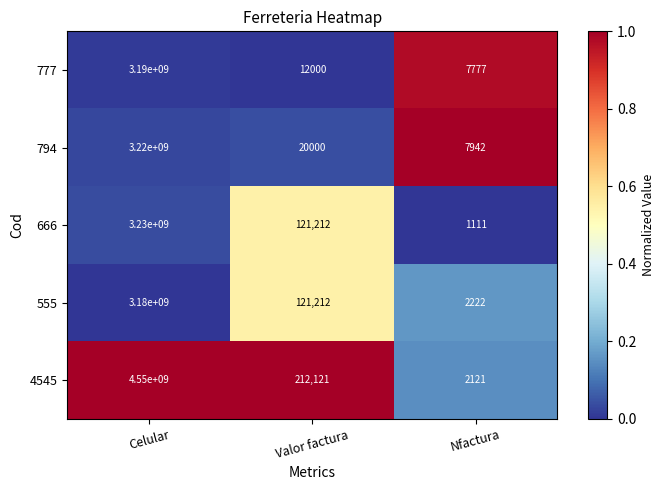

Rank the series by their maximum value, from lowest to highest.

555, 777, 794, 666, 4545